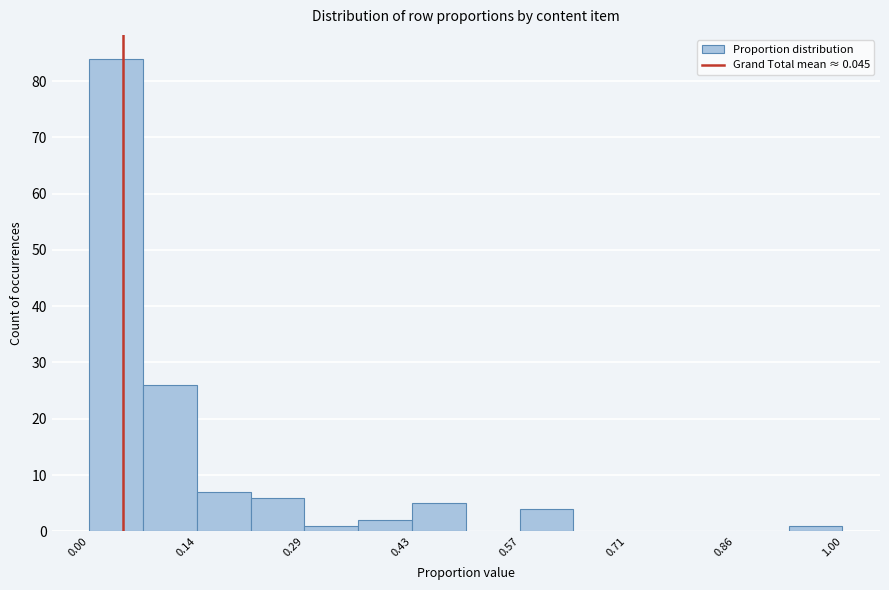

Around what value on the x-axis is the tallest bar? Give the approximate position of its centre, as read against the axis.

0.04